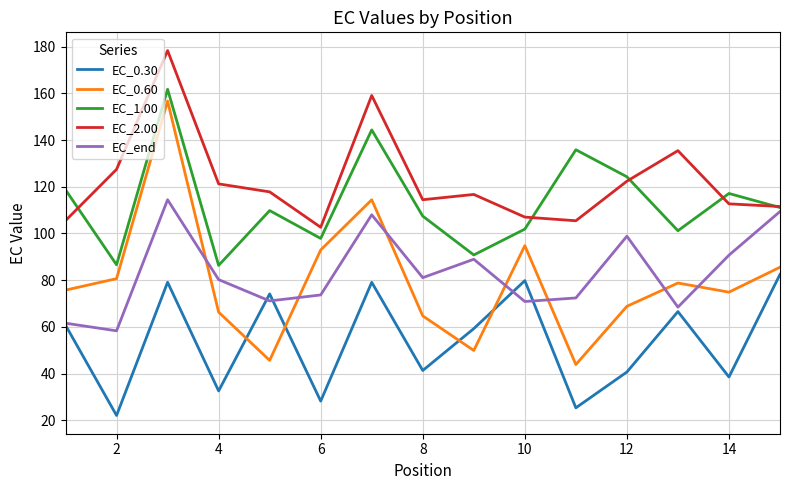

How many intersections are there between EC_end and EC_0.60?

7